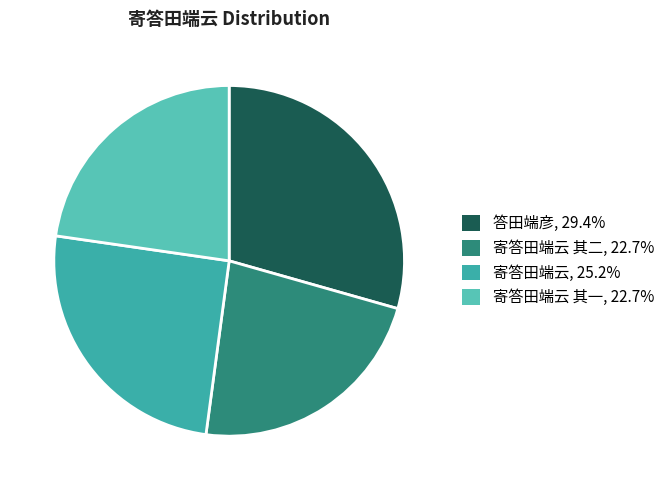

How many segments does this pie chart have?

4